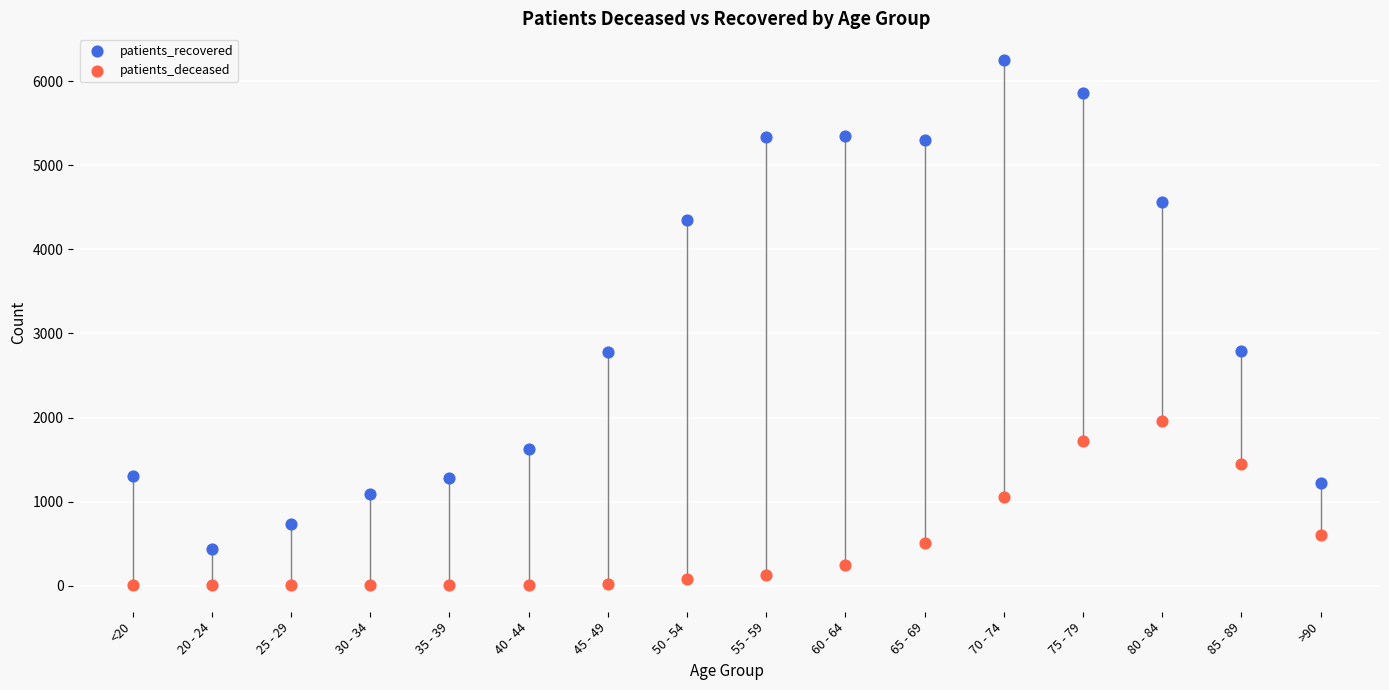

Which series has the widest spread of Y values?

patients_recovered